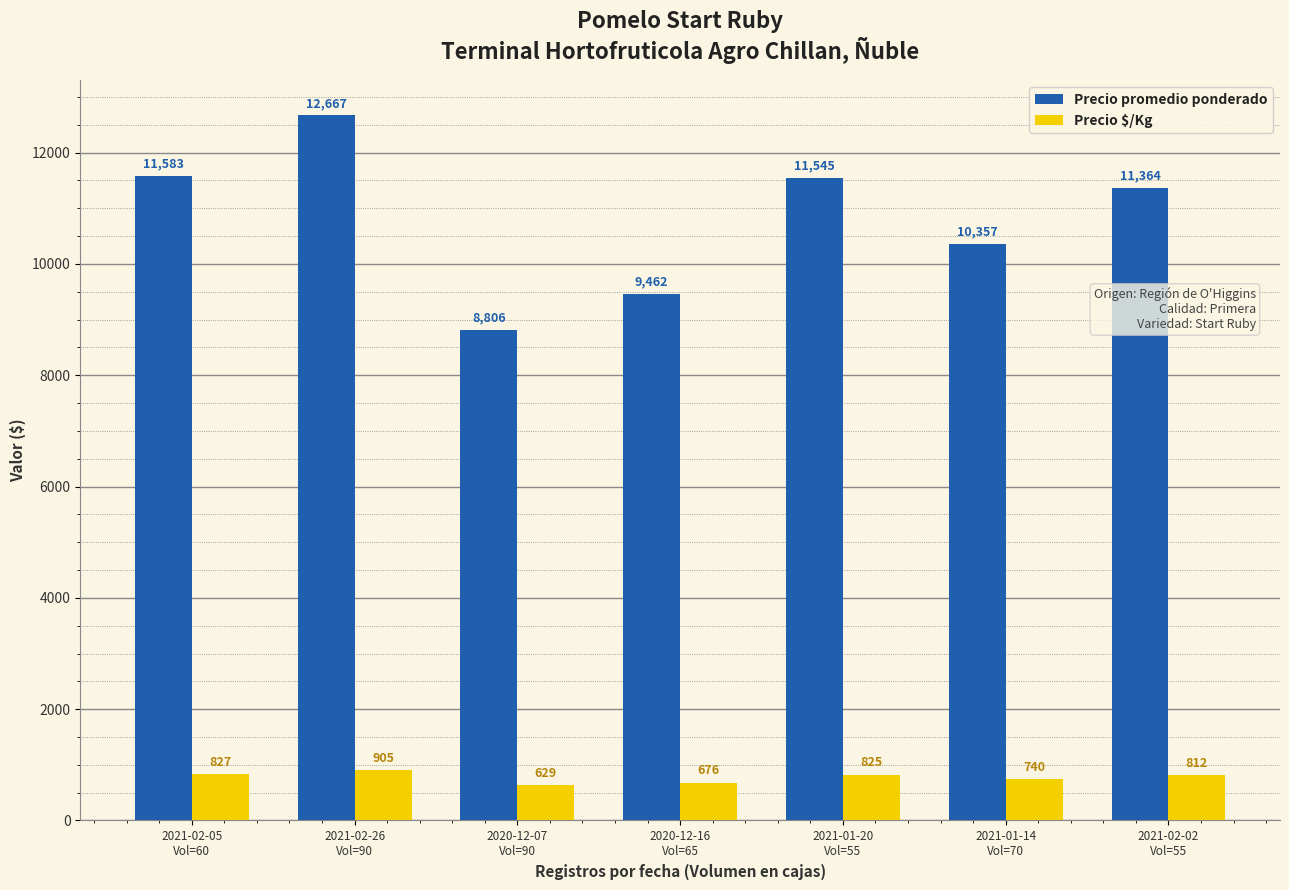

What are all the series names shown in the legend?

Precio promedio ponderado, Precio $/Kg